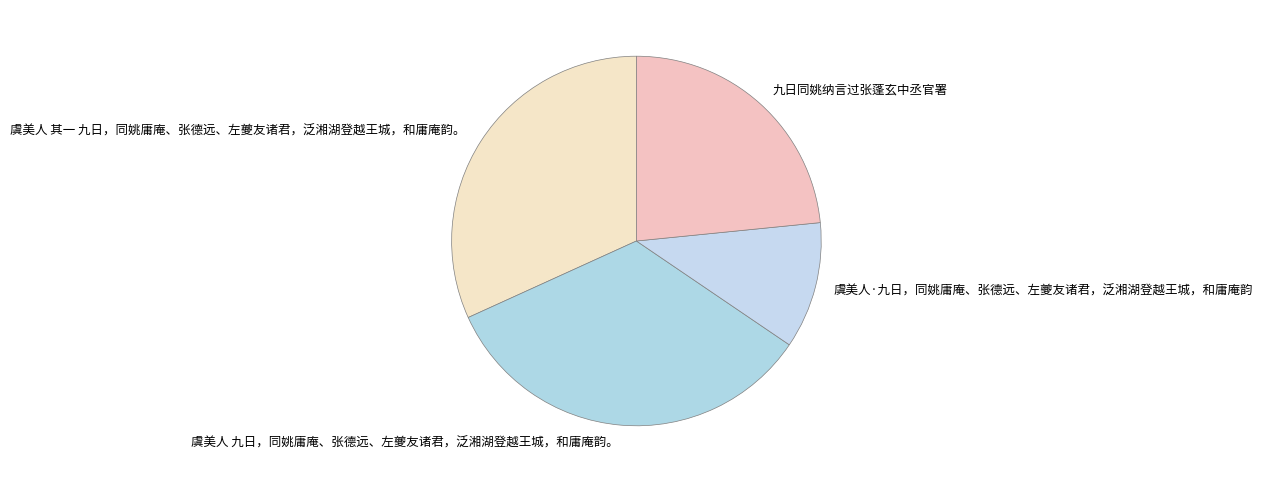

Count the number of slices in the pie.

4